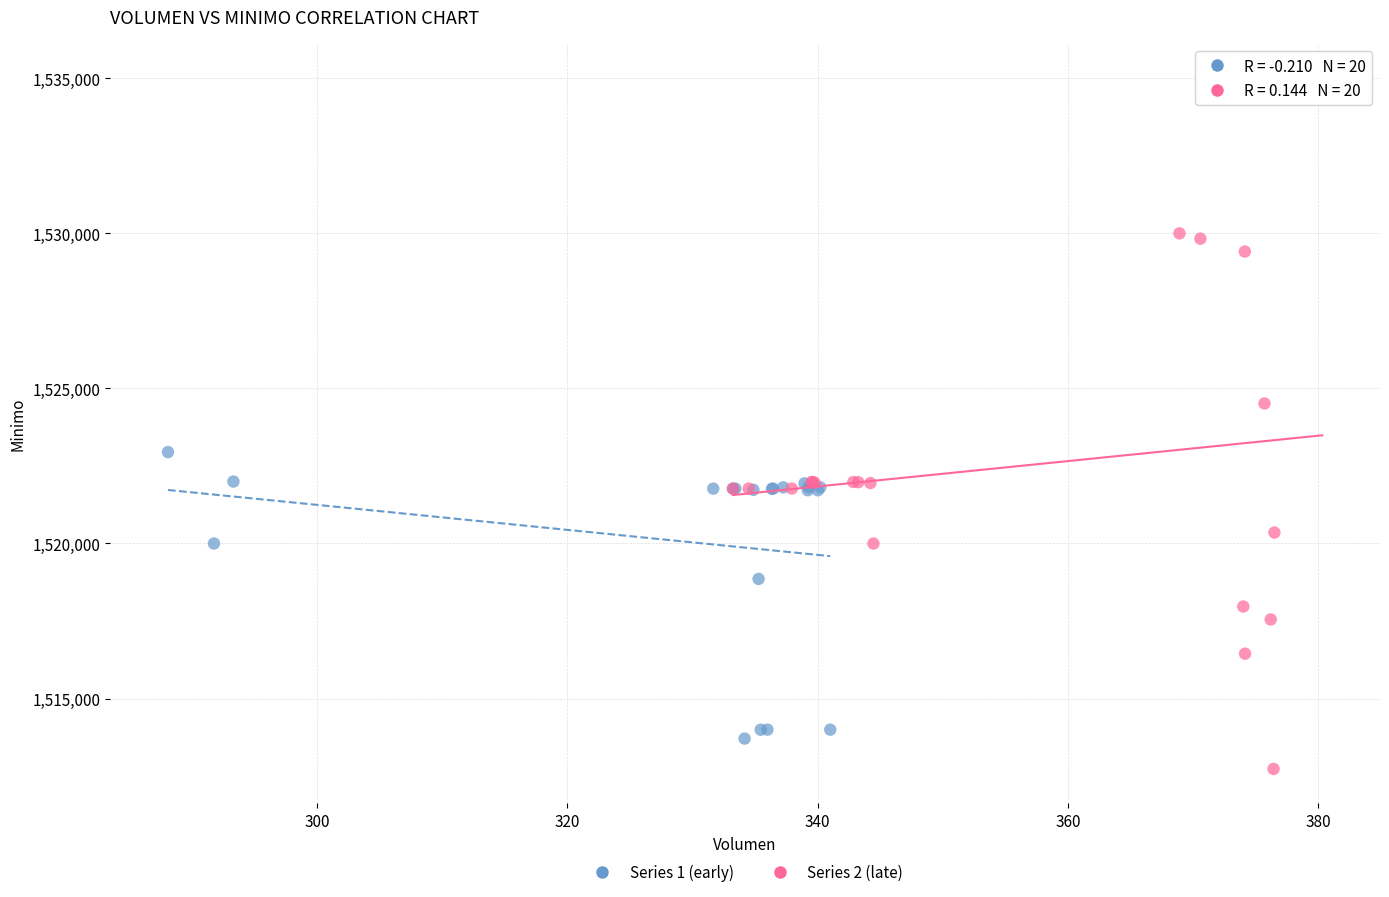

Which series contains the highest Y value?

Series 2 (late)